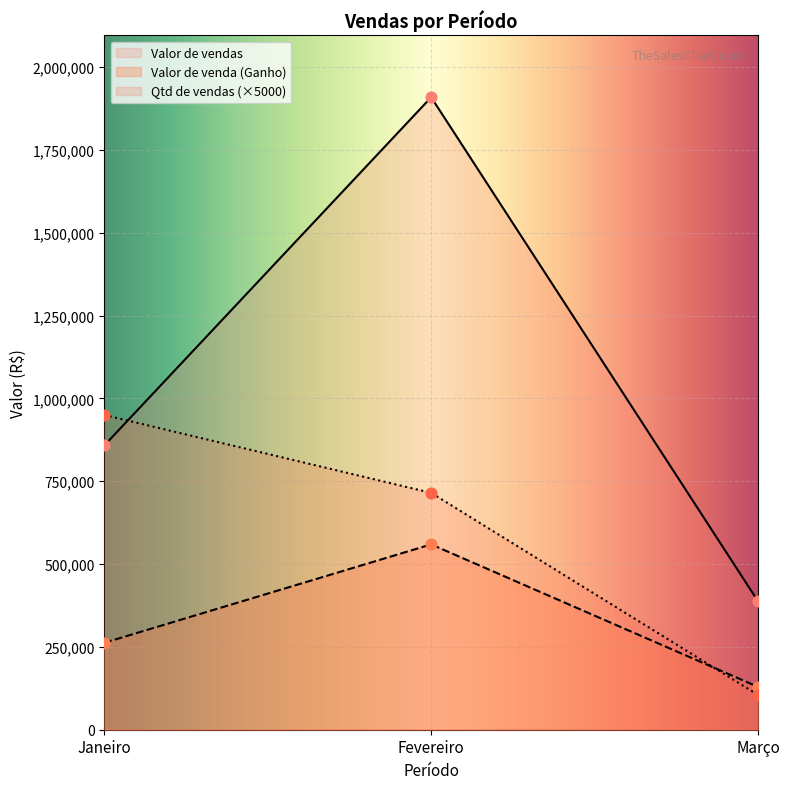

Which series has the largest total across all categories?

Valor de vendas